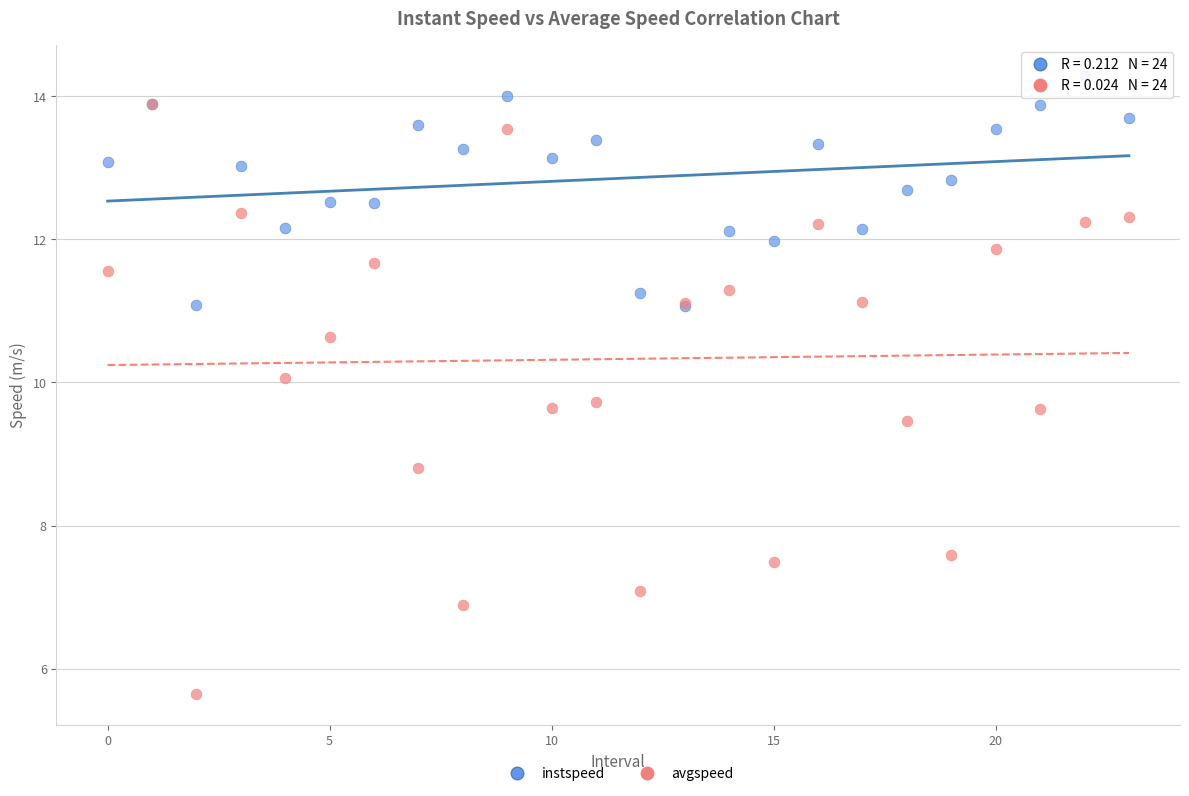

Which series reaches the maximum Y coordinate?

instspeed